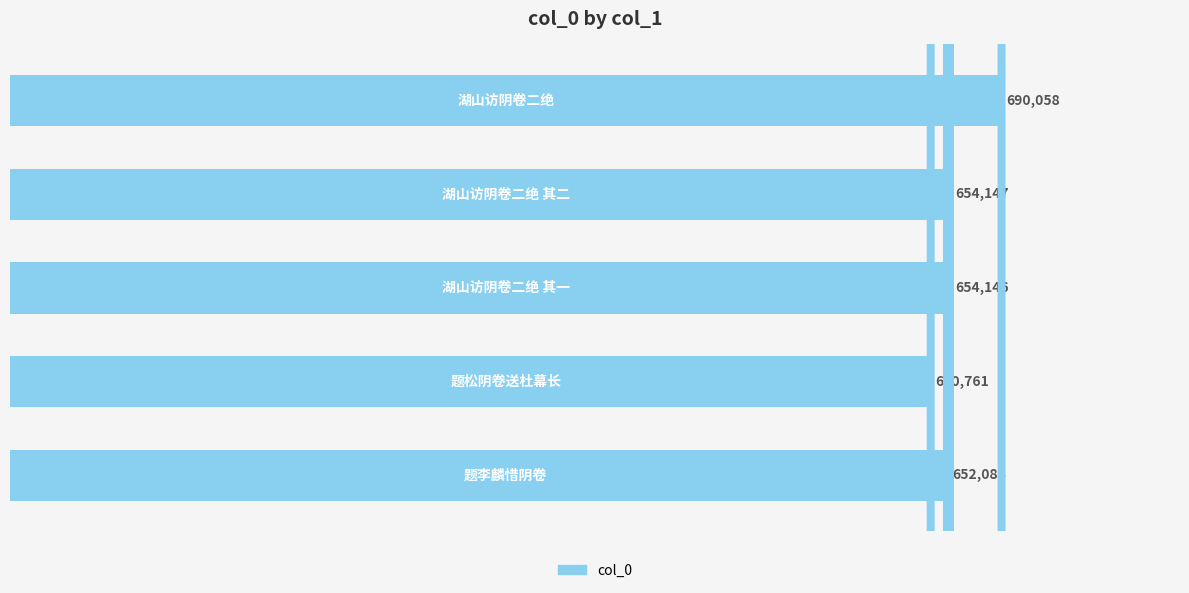

What is the value of the 4th bar from the top?

640761